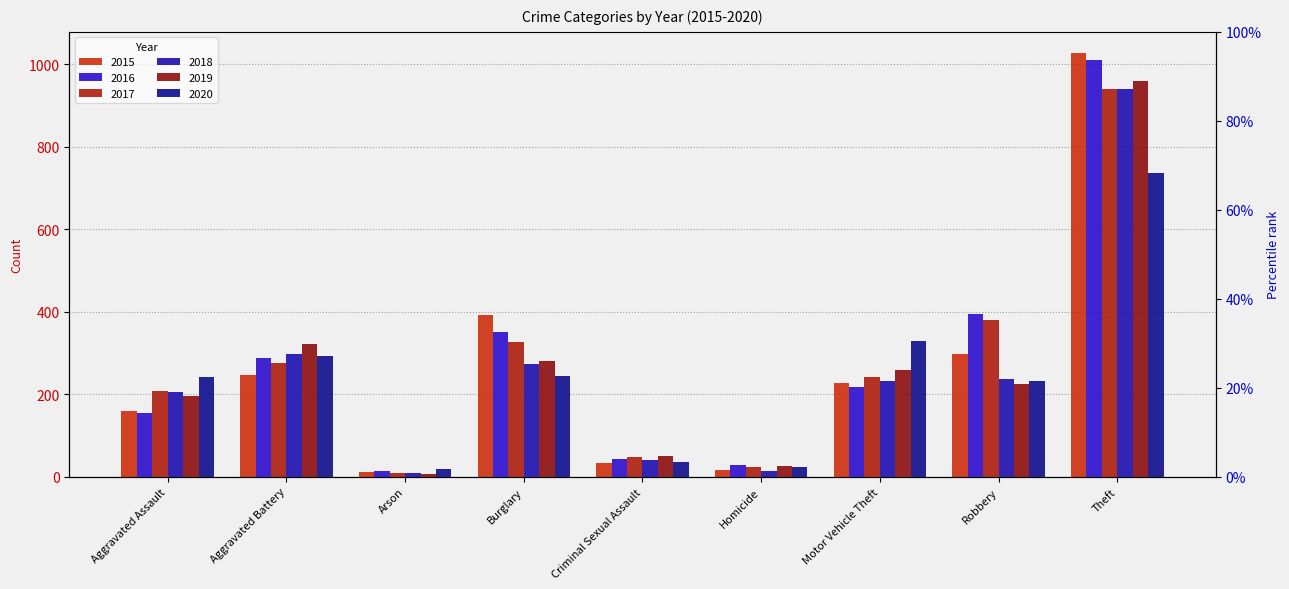

What are all the series names shown in the legend?

2015, 2016, 2017, 2018, 2019, 2020